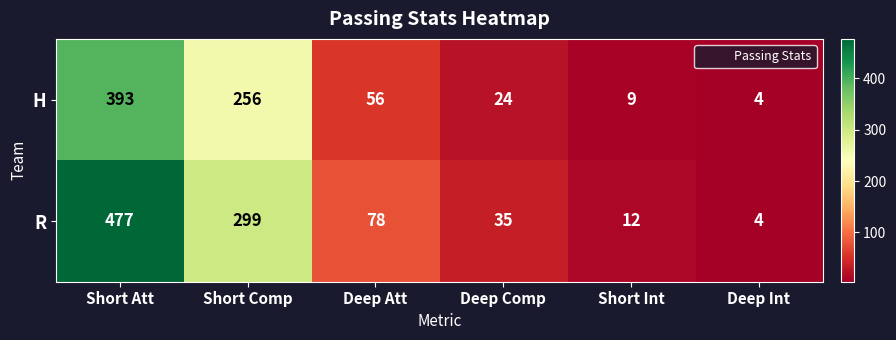

At Short Comp, list the series in order from largest to smallest.

R, H